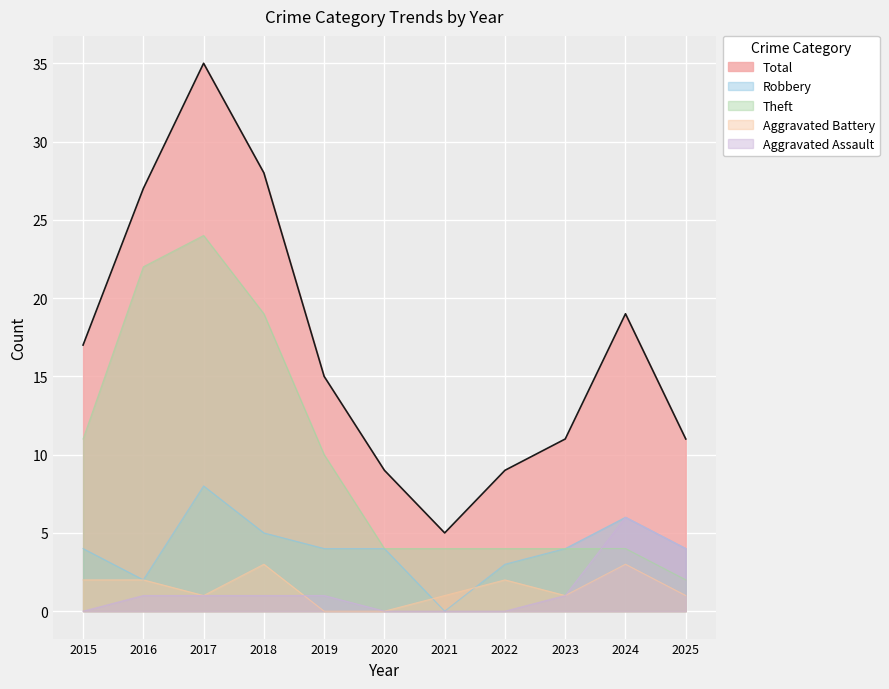

Which category has the highest value in the Aggravated Battery series?

2018